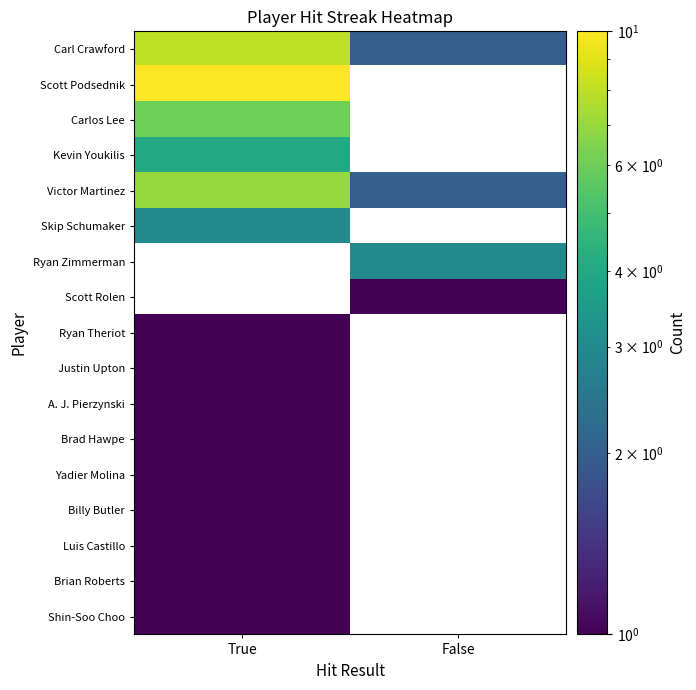

Count the number of categories in the chart.

2